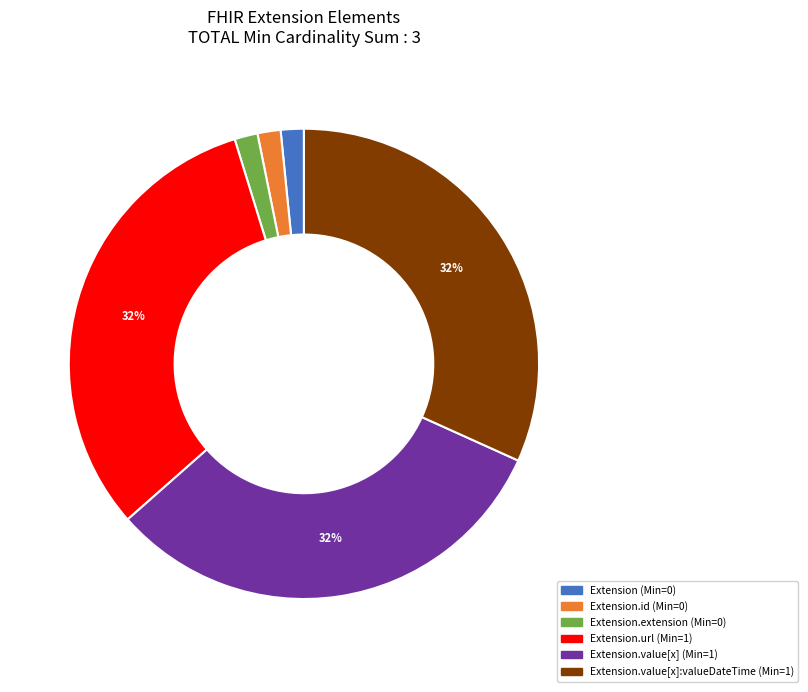

Is there a majority slice in this chart?

No